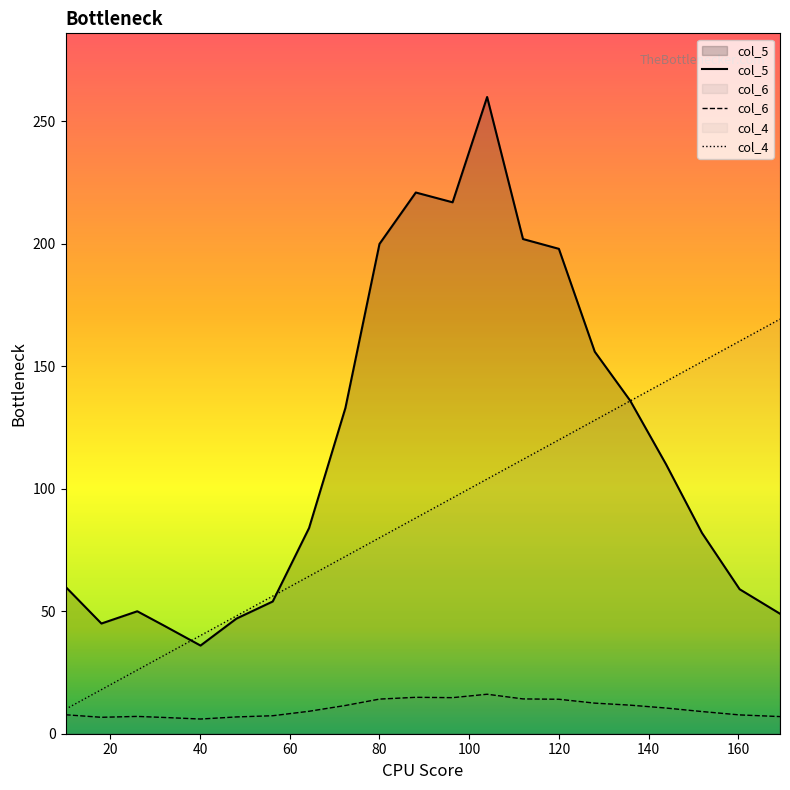

Is it true that col_4 equals 166.4 at 120?

False